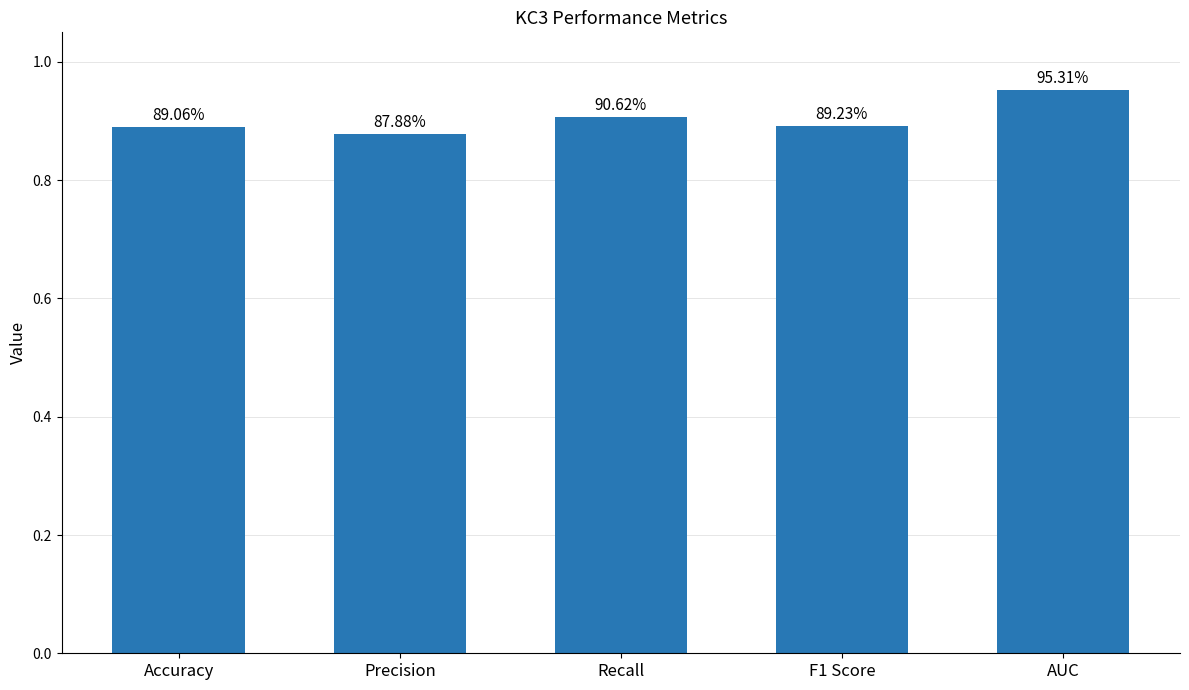

Does the chart contain any negative values?

No